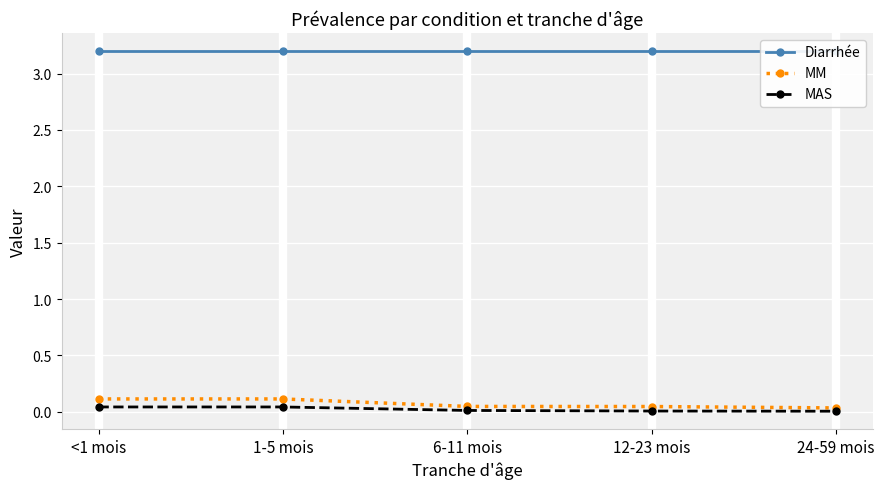

True or false: MAS has a value of 0.0 at 1-5 mois.

True